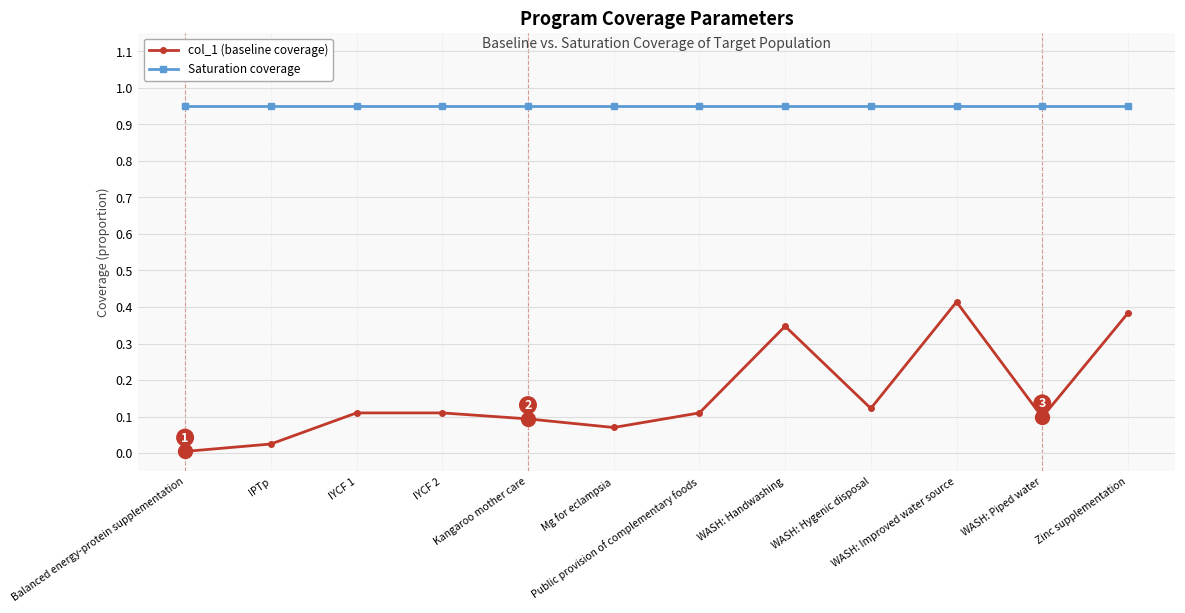

True or false: col_1 (baseline coverage) and Saturation coverage intersect in this chart.

False